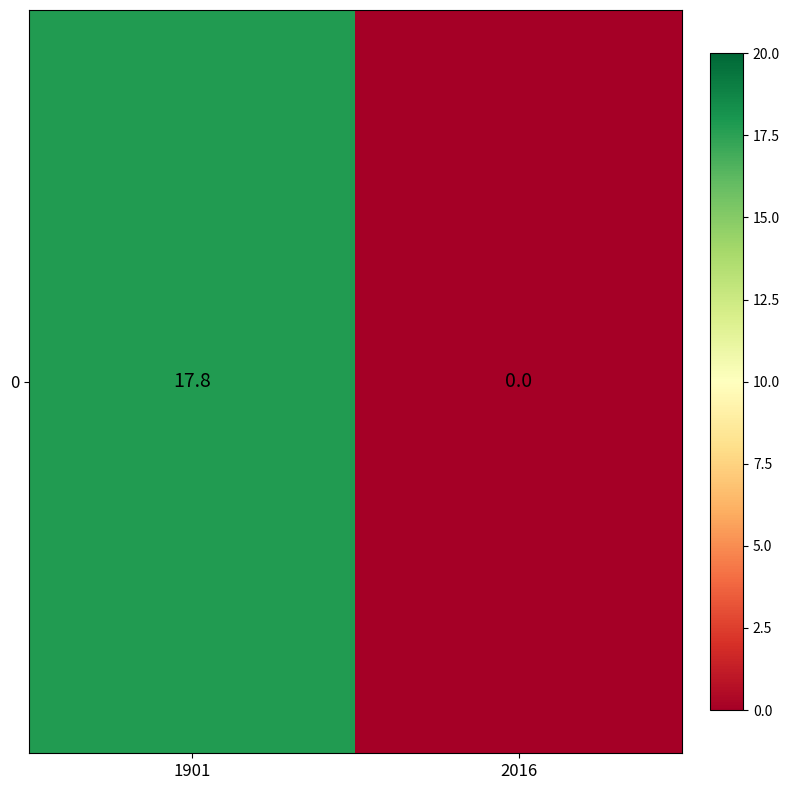

What is the sum of all values?

17.8